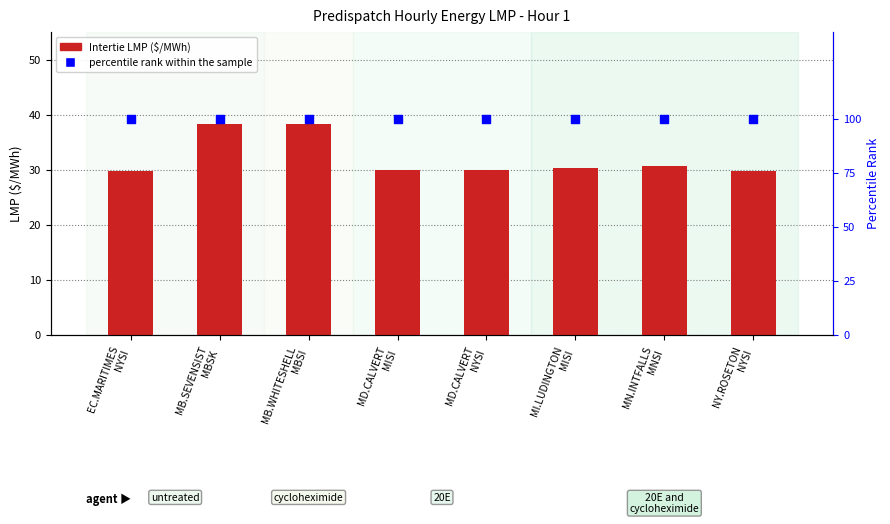

Which series has the largest Y range (max minus min)?

Intertie LMP